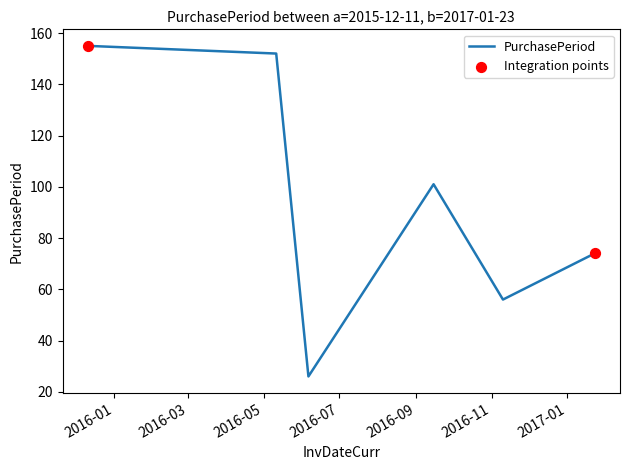

What is the difference between the maximum and second lowest values?

99